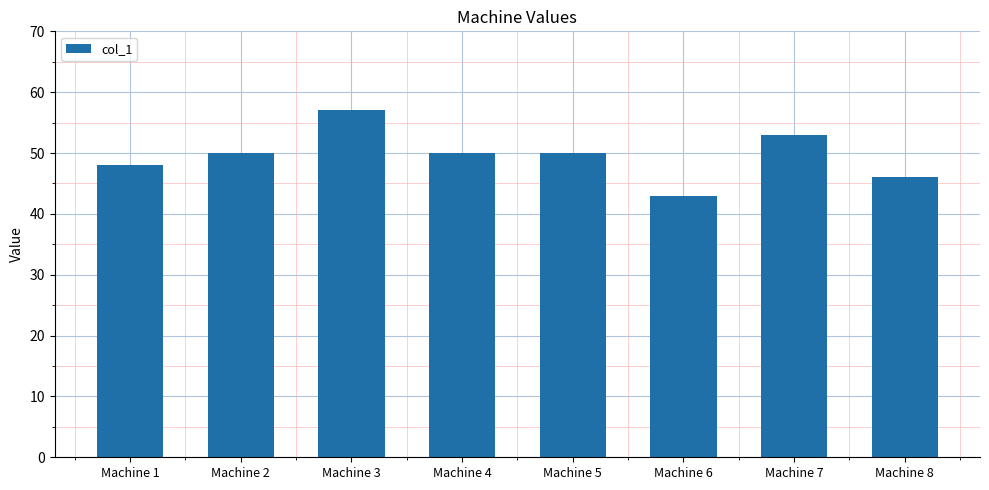

What is the sum of the values at Machine 6 and Machine 1?

91